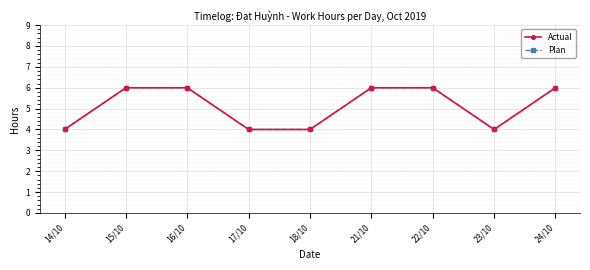

True or false: Plan and Actual cross at least once.

False